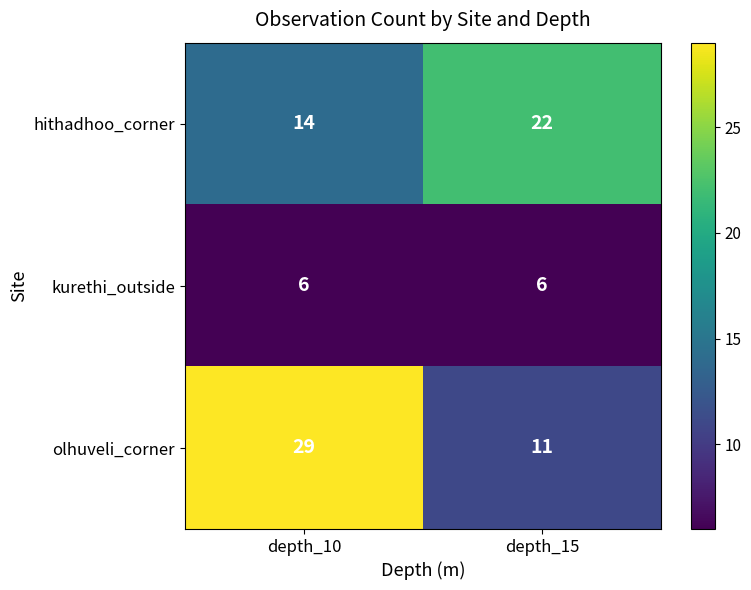

True or false: olhuveli_corner has a value of 11 at depth_15.

True